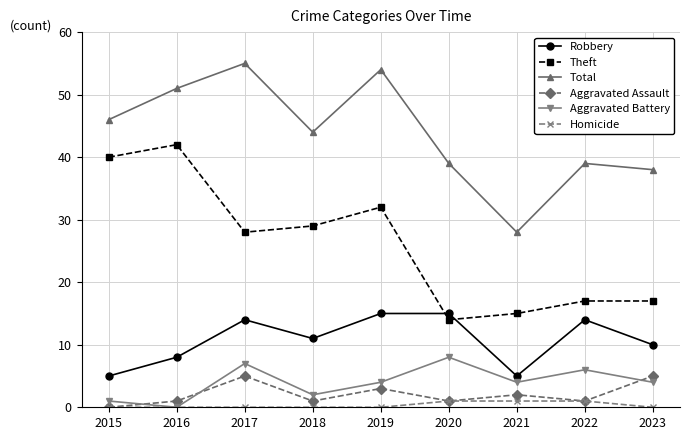

The Theft series shows 42 at 2018. True or false?

False